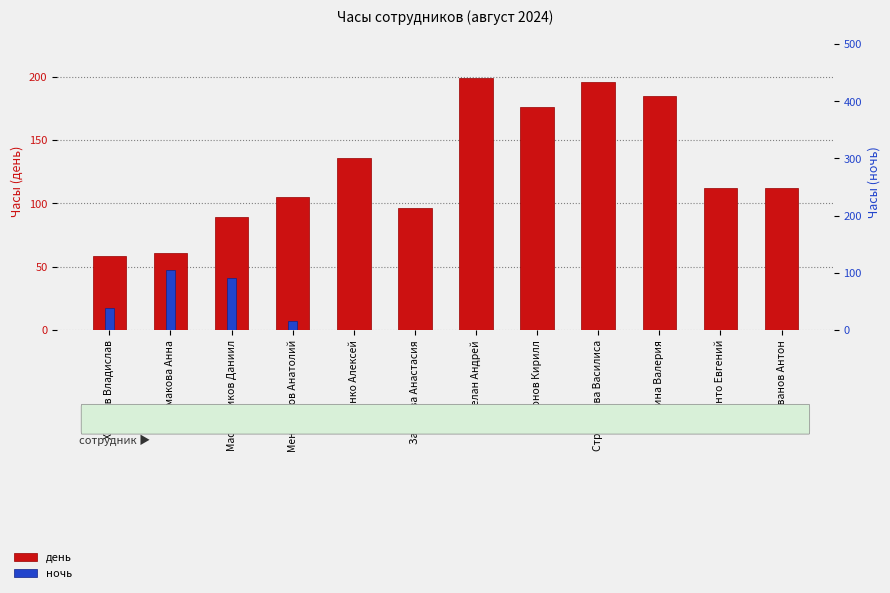

Is the value of день at Хамзина Валерия greater than the value of ночь at Строганова Василиса?

Yes